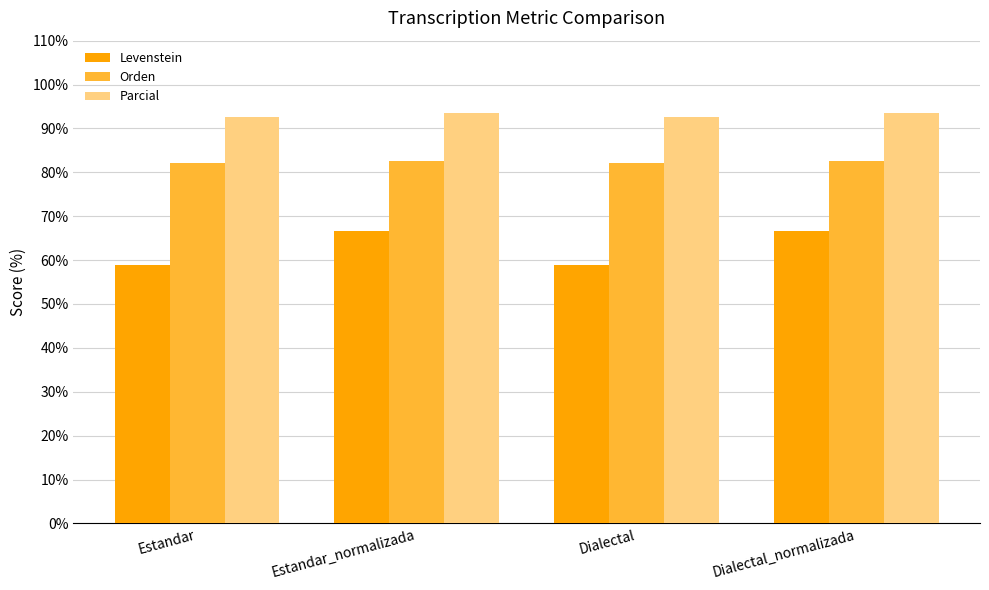

List the series in order of their overall mean, highest first.

Parcial, Orden, Levenstein